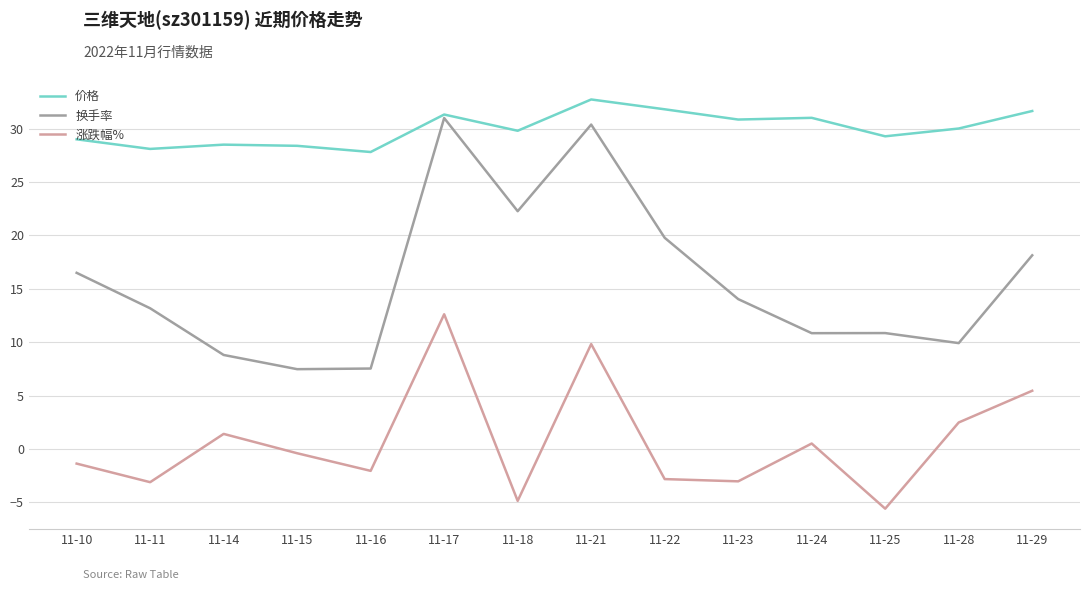

Rank the series by their average value, from highest to lowest.

价格, 换手率, 涨跌幅%